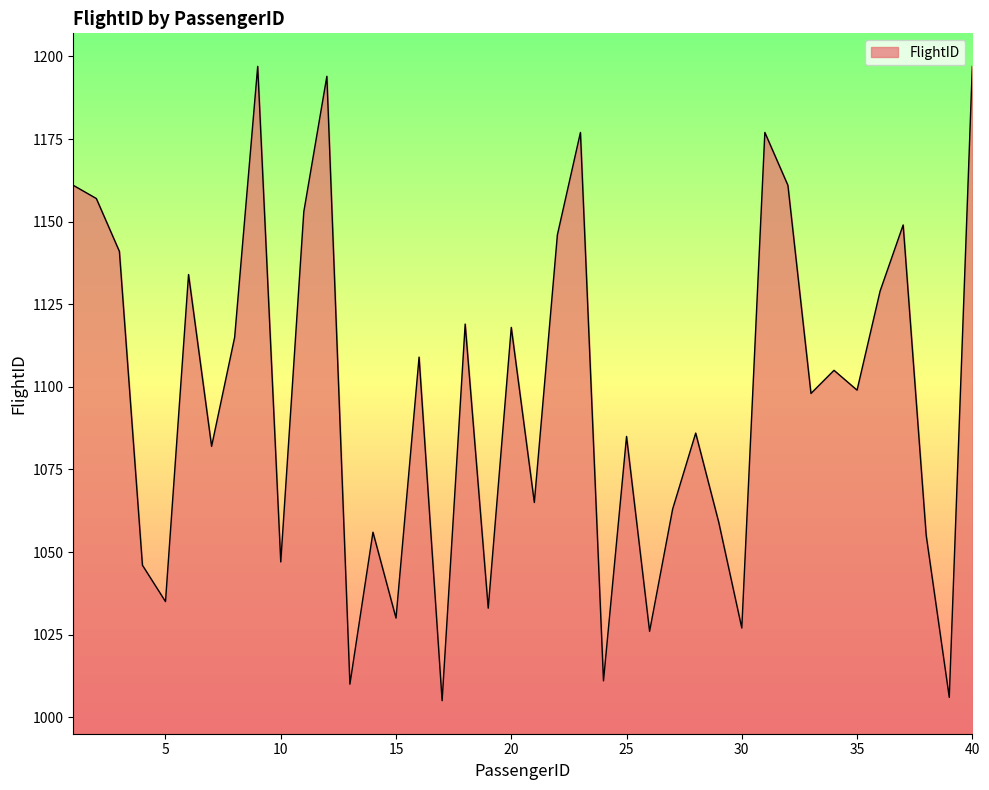

What is the maximum value shown in the chart?

1197